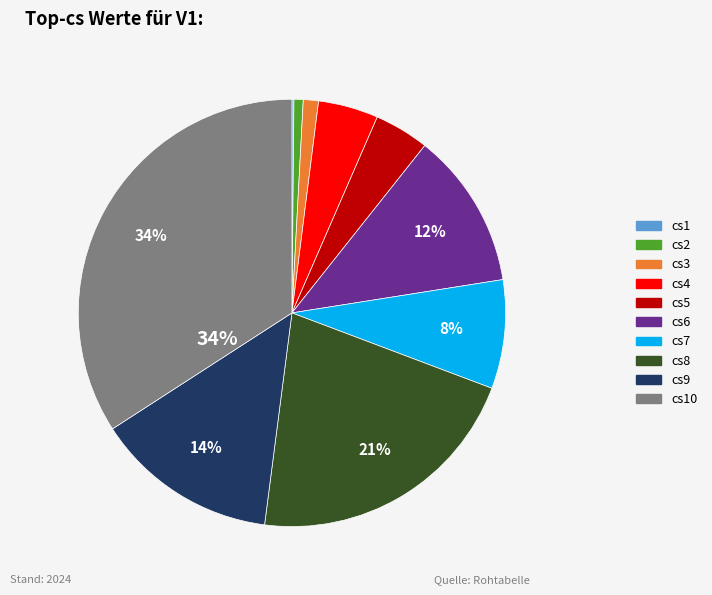

Does any single category account for the majority?

No